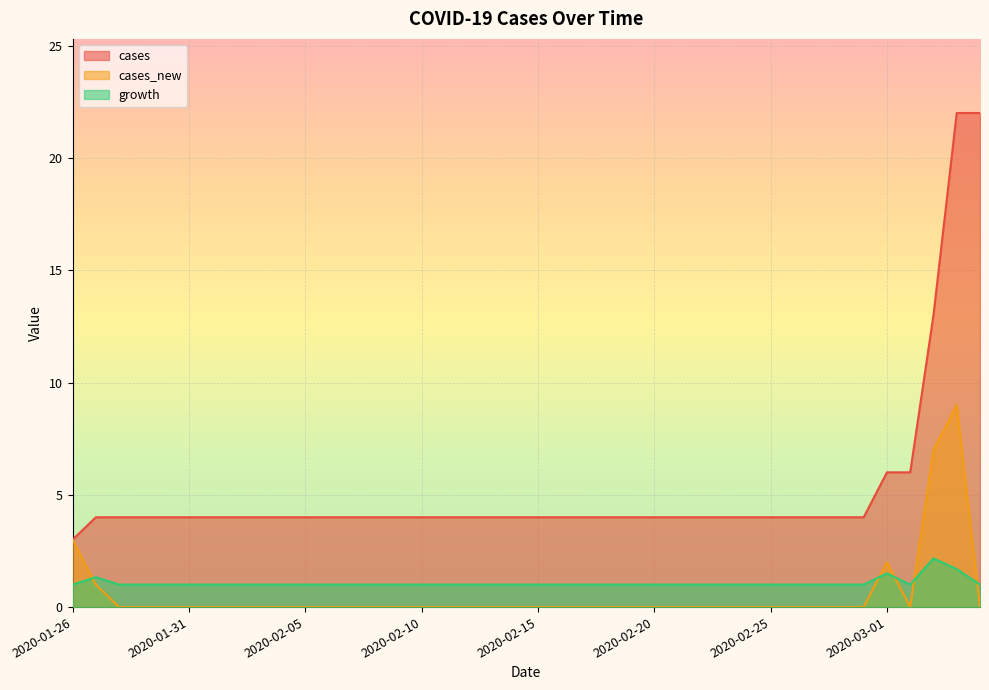

True or false: cases_new and cases intersect in this chart.

False